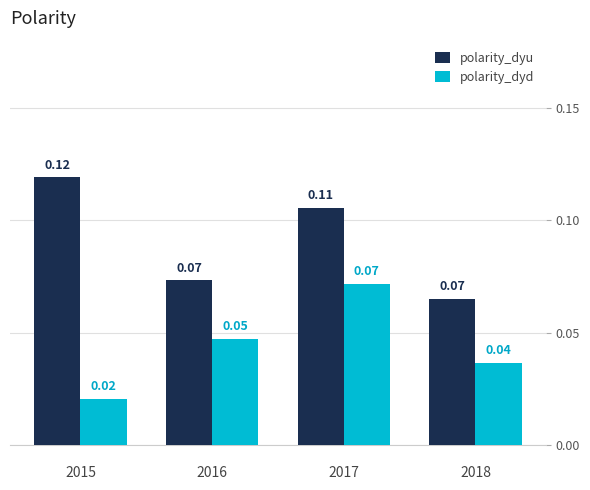

Are the bars grouped side by side (vs. stacked)?

Yes